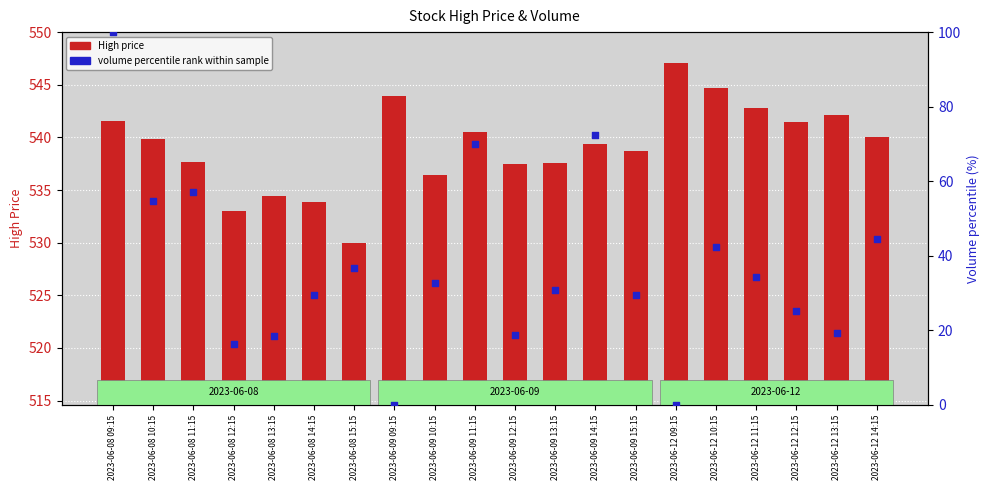

Which series reaches the maximum Y coordinate?

High price